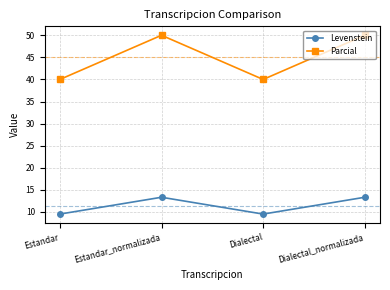

What is the spread (max minus min) of values at Dialectal?

30.5